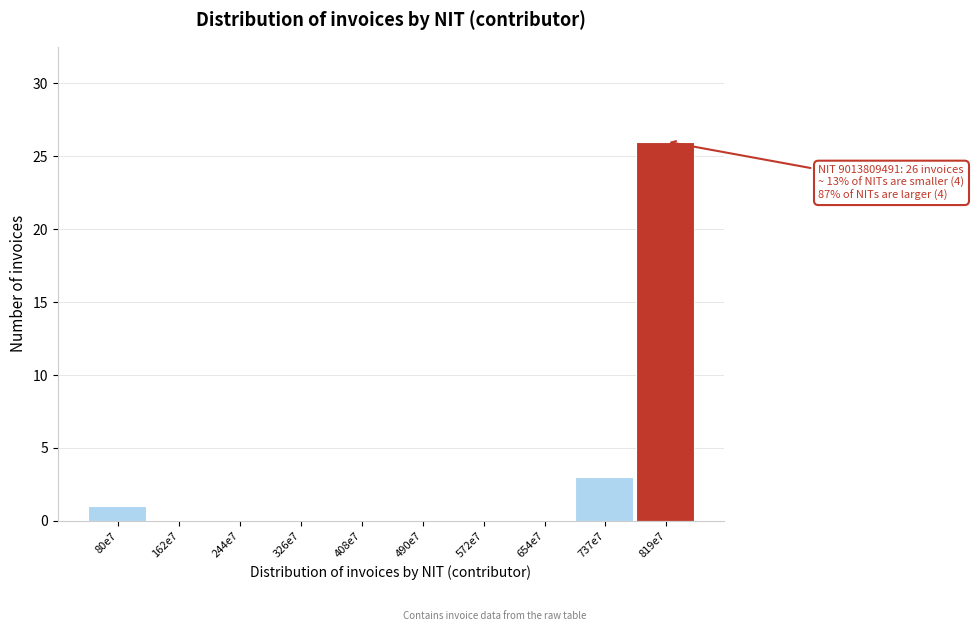

Reading left to right, list all the values displayed in this chart.

80e7=1	162e7=0	244e7=0	326e7=0	408e7=0	490e7=0	572e7=0	654e7=0	737e7=3	819e7=26